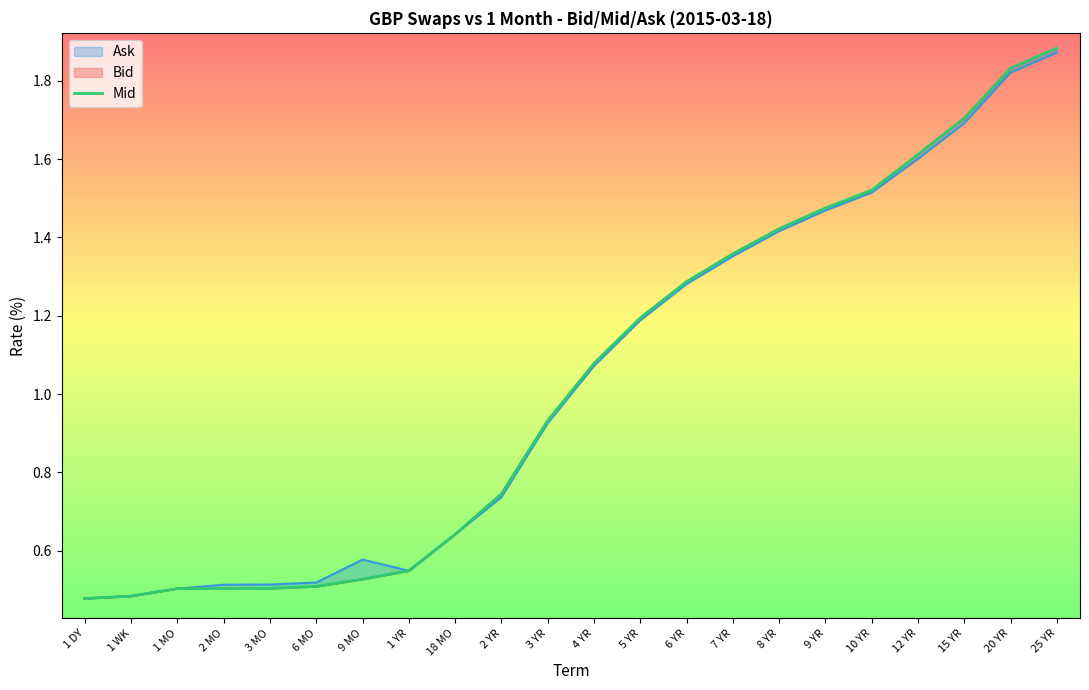

How many data points does each series have?

22